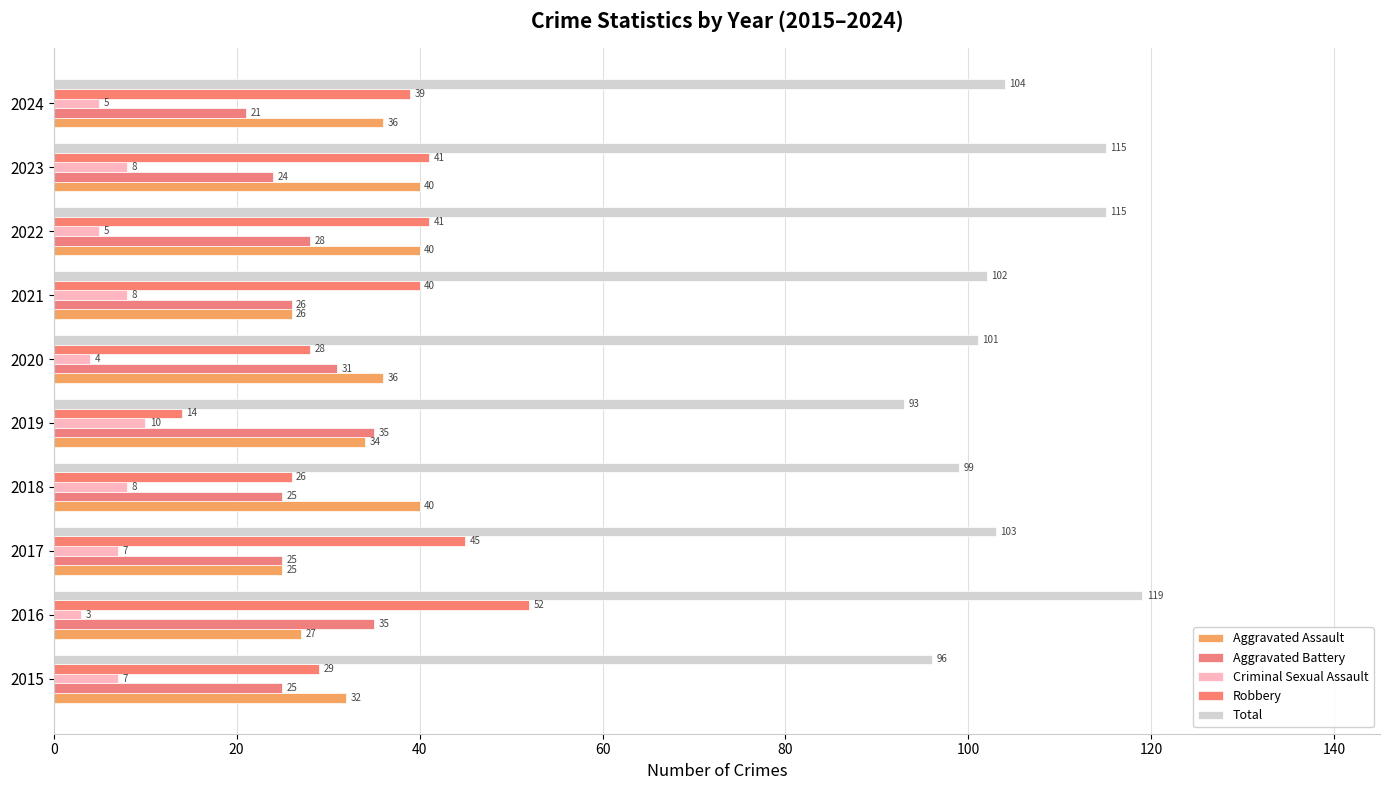

What is the difference between the maximum and minimum values in the Aggravated Battery series?

14